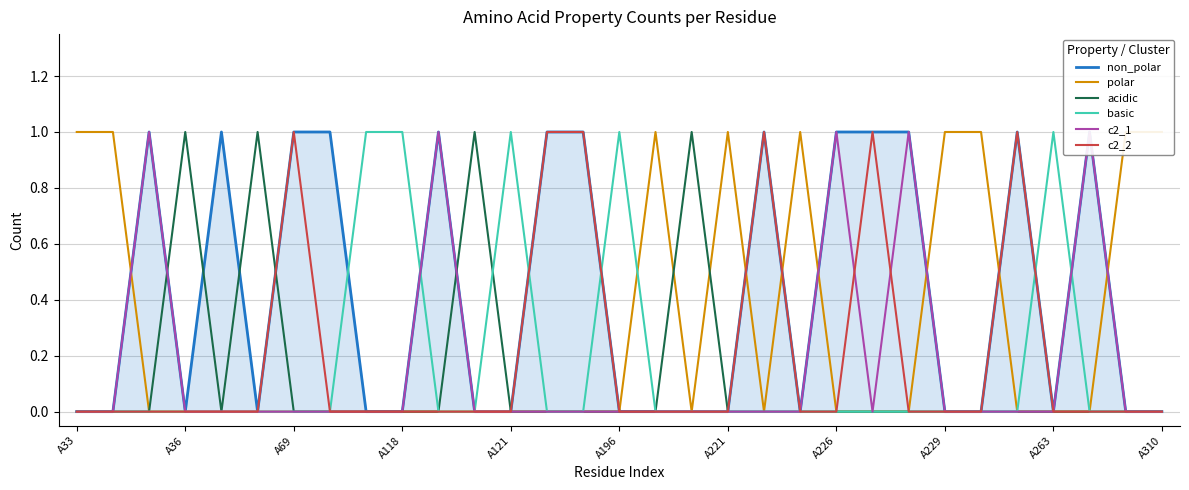

The value of acidic at A263 is 0. True or false?

True